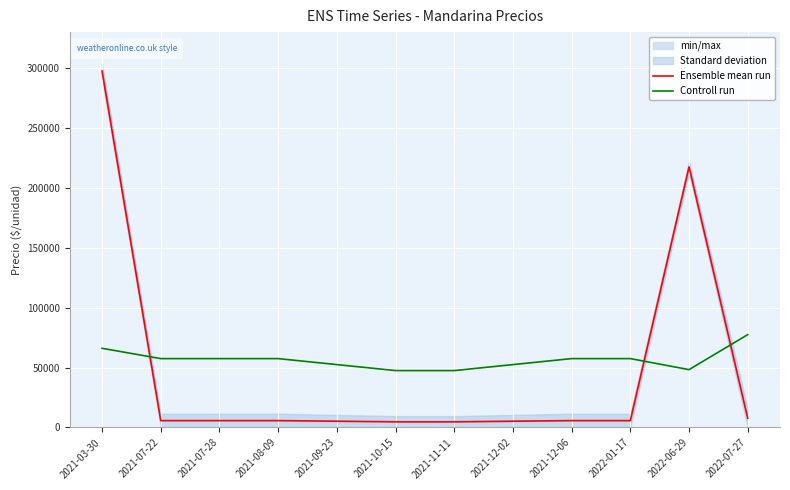

After their last crossing, which series has the higher values: Controll run or Ensemble mean run?

Controll run